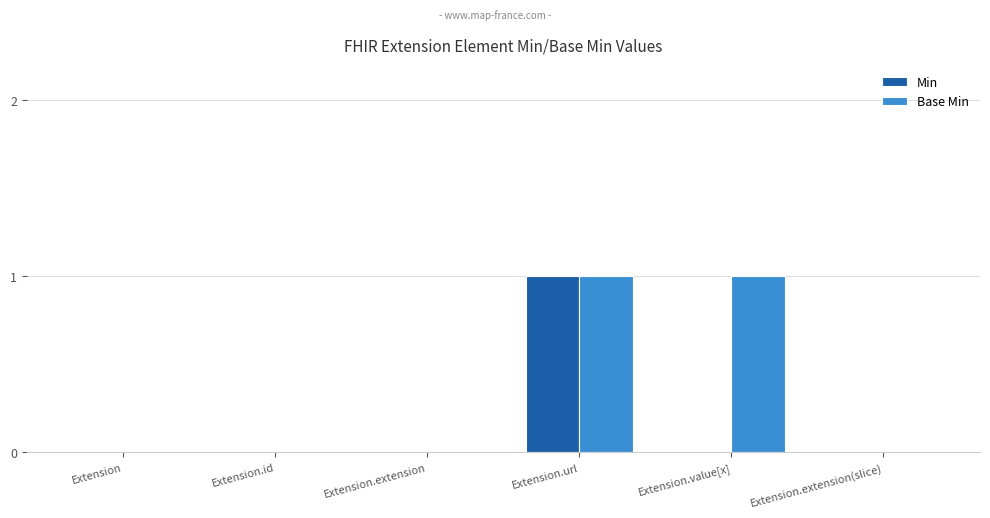

Is the value of Min at Extension.url greater than the value of Base Min at Extension?

Yes